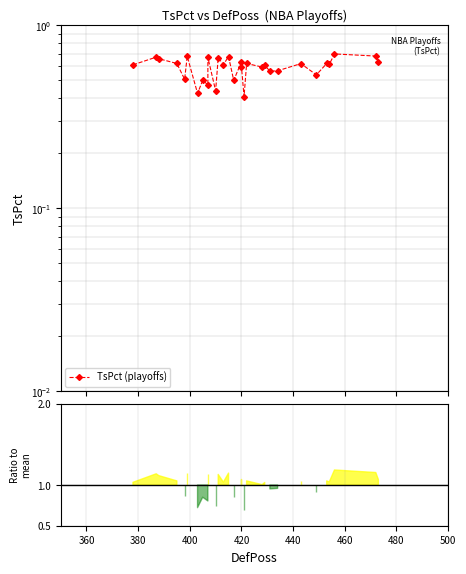

Between 440 and 400, which is larger?

440